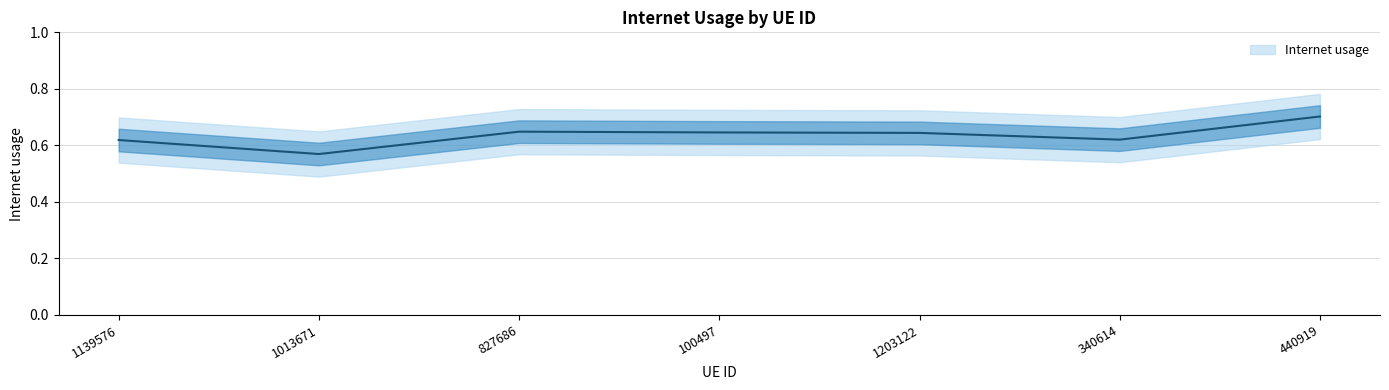

Rank the categories by value from lowest to highest.

1013671, 1139576, 340614, 1203122, 100497, 827686, 440919